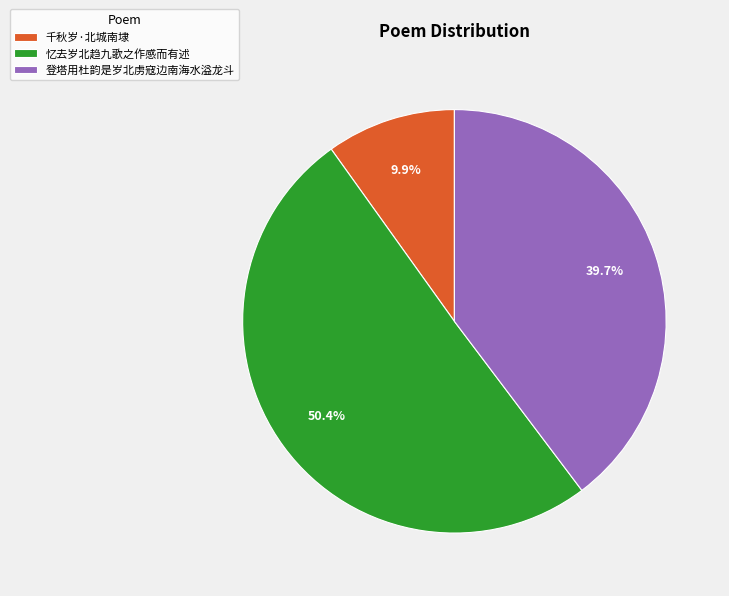

Does 千秋岁·北城南埭 represent more than half of the total?

No